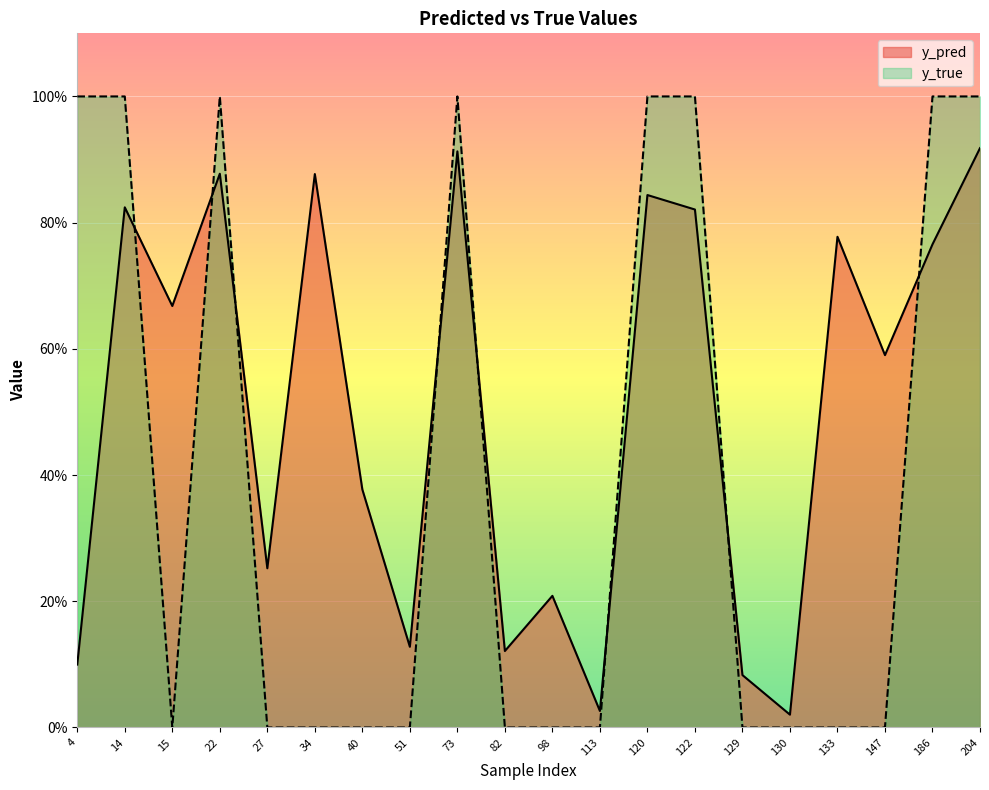

List the series in order of their peak value, highest first.

y_true, y_pred